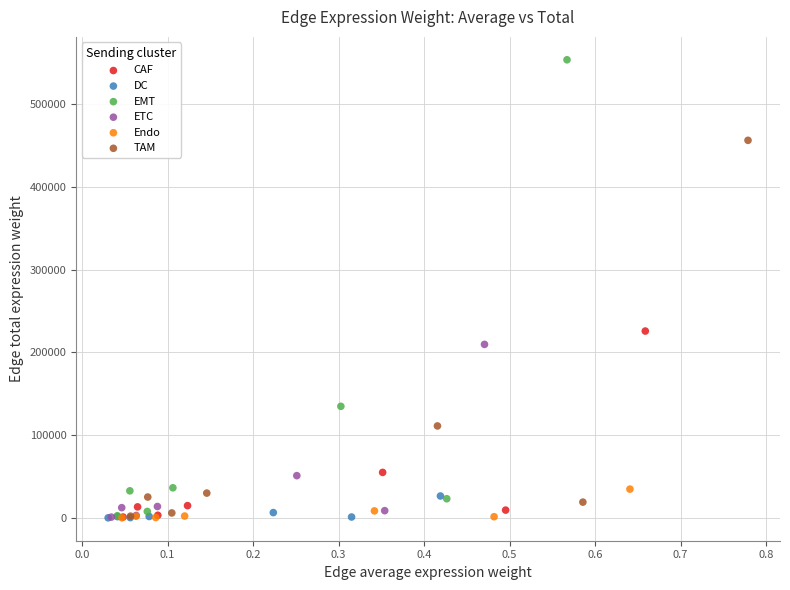

Which series has the widest spread of Y values?

EMT